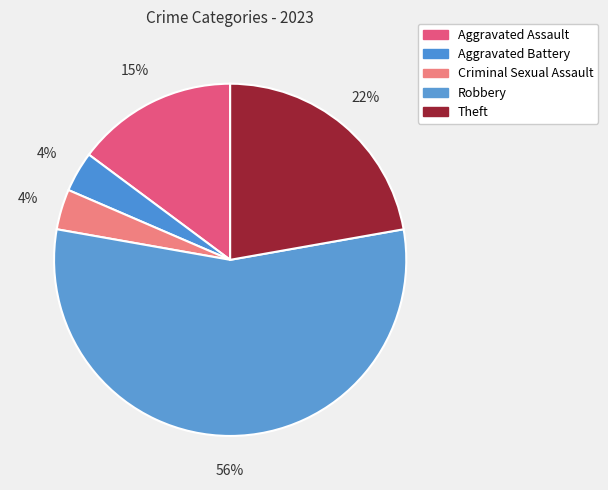

To the nearest percent, what portion does Criminal Sexual Assault represent?

4%